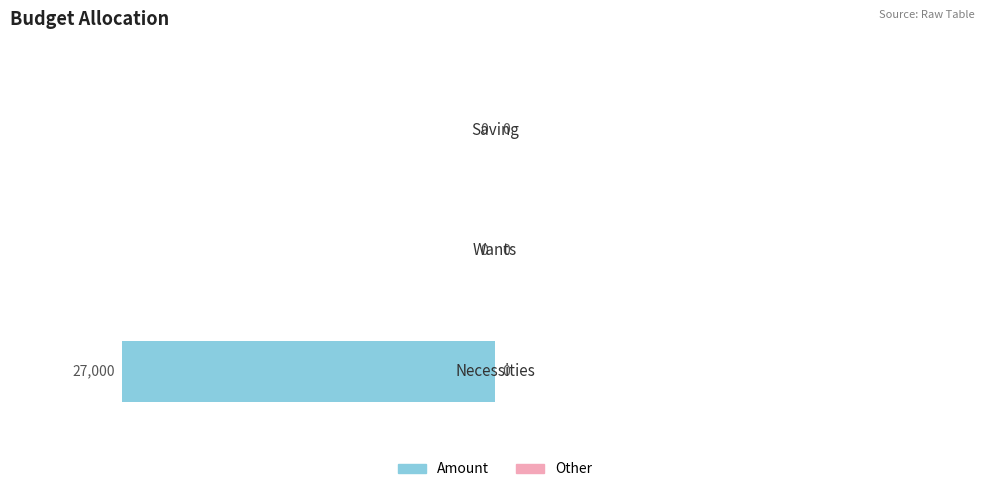

True or false: the data shows -18233 at 1.0.

False